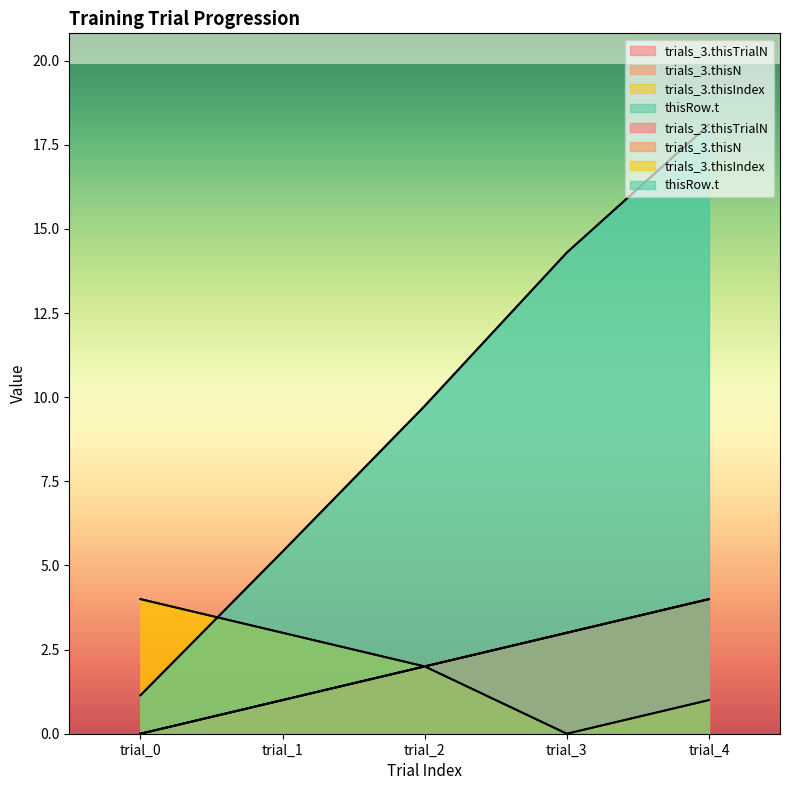

Reading left to right, what are all the values shown in this chart?

trials_3.thisTrialN: 0.0	1.0	2.0	3.0	4.0
trials_3.thisN: 0.0	1.0	2.0	3.0	4.0
trials_3.thisIndex: 4.0	3.0	2.0	0.0	1.0
thisRow.t: 1.1	5.4	9.7	14.3	18.1